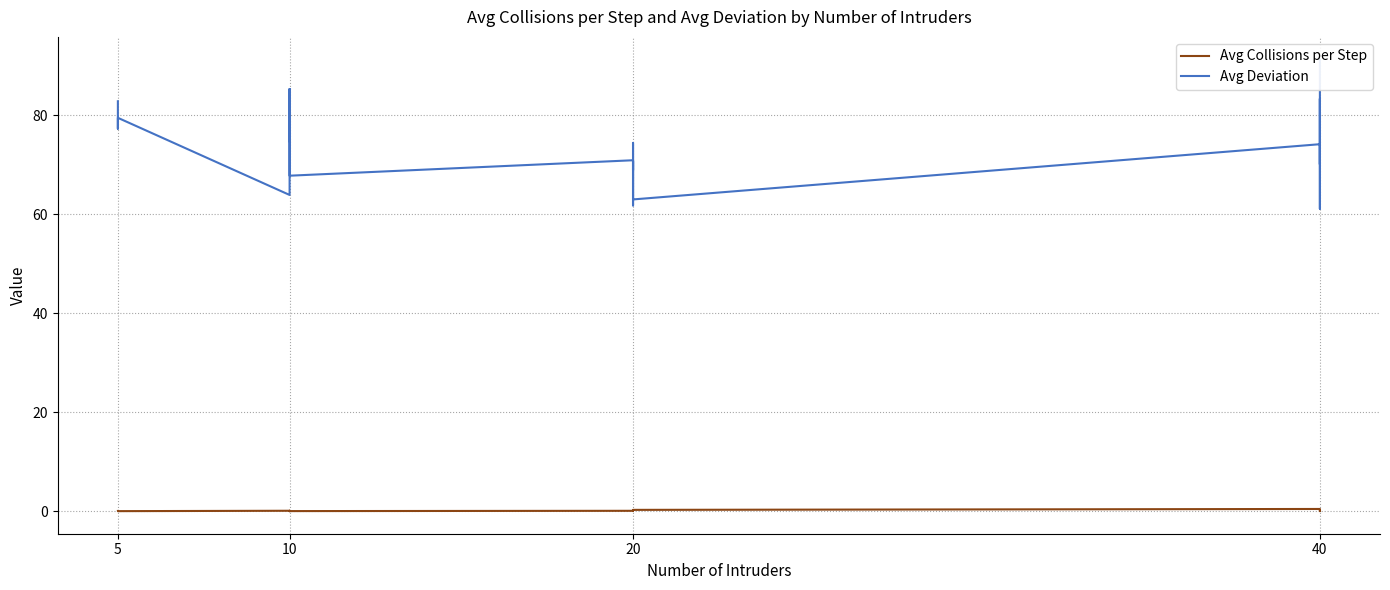

True or false: Avg Collisions per Step and Avg Deviation intersect in this chart.

False